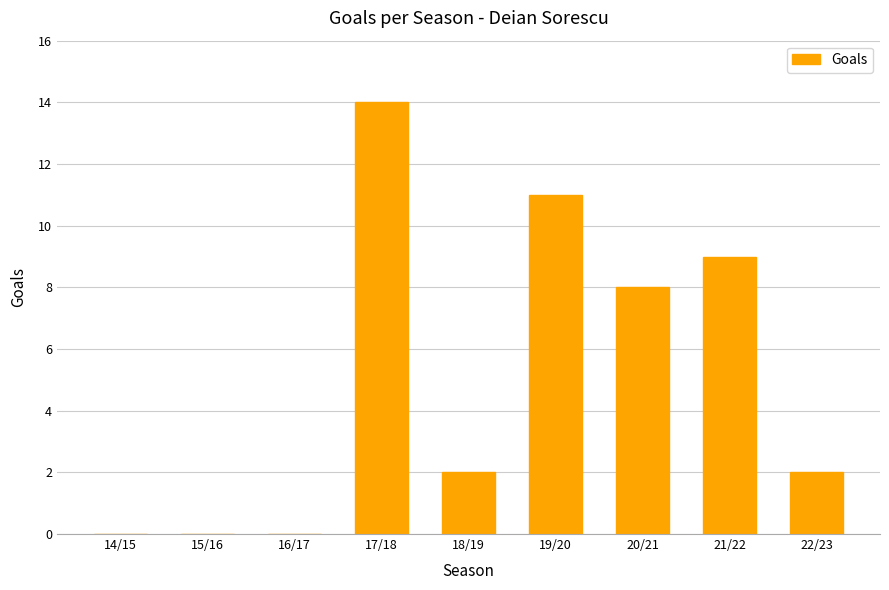

Reading right to left, extract all data points from this chart.

2	9	8	11	2	14	0	0	0